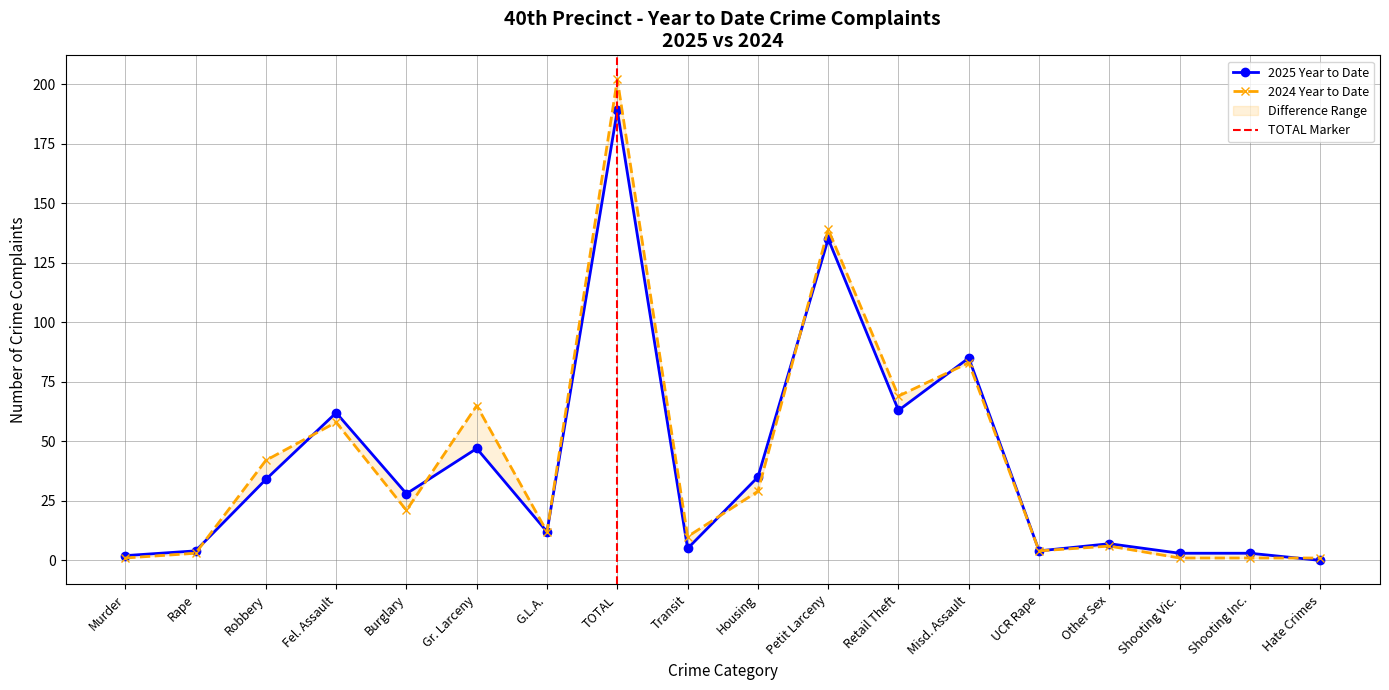

How many data points in 2024 Year to Date are less than 21?

9